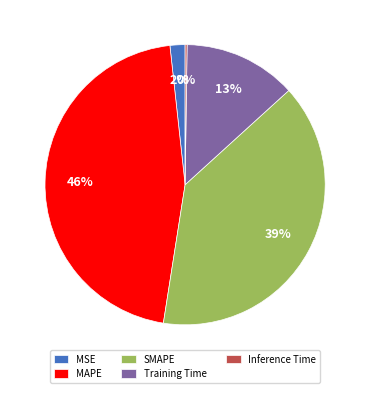

Is Training Time the majority of the pie?

No